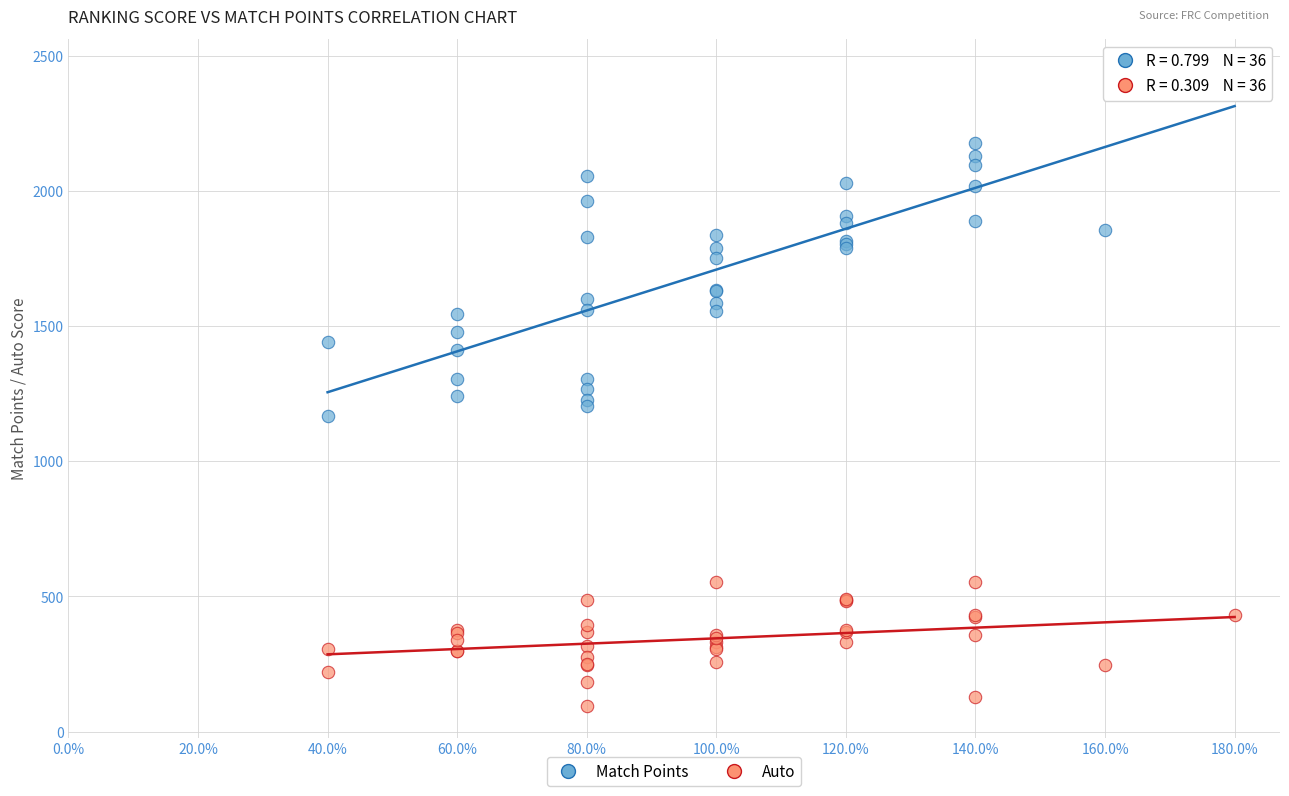

What are all the series names shown in the legend?

Match Points, Auto